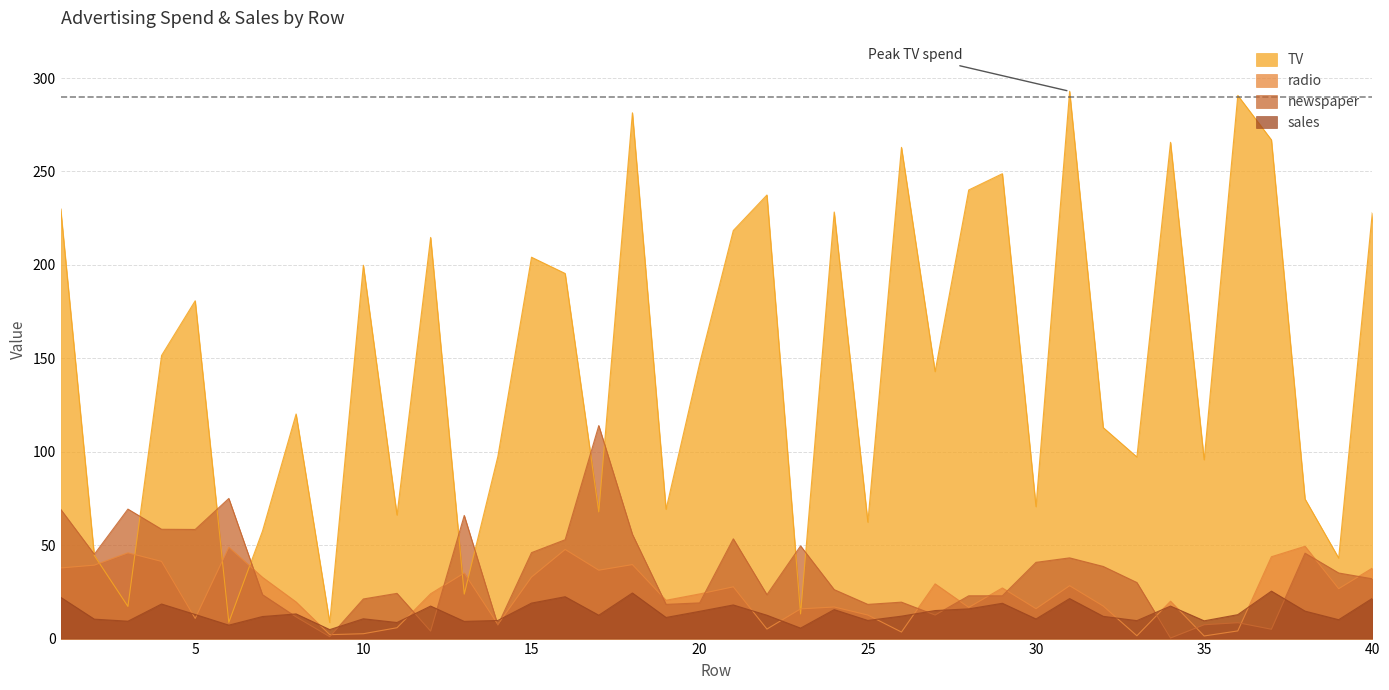

At which category is the sum across all series the highest?

18